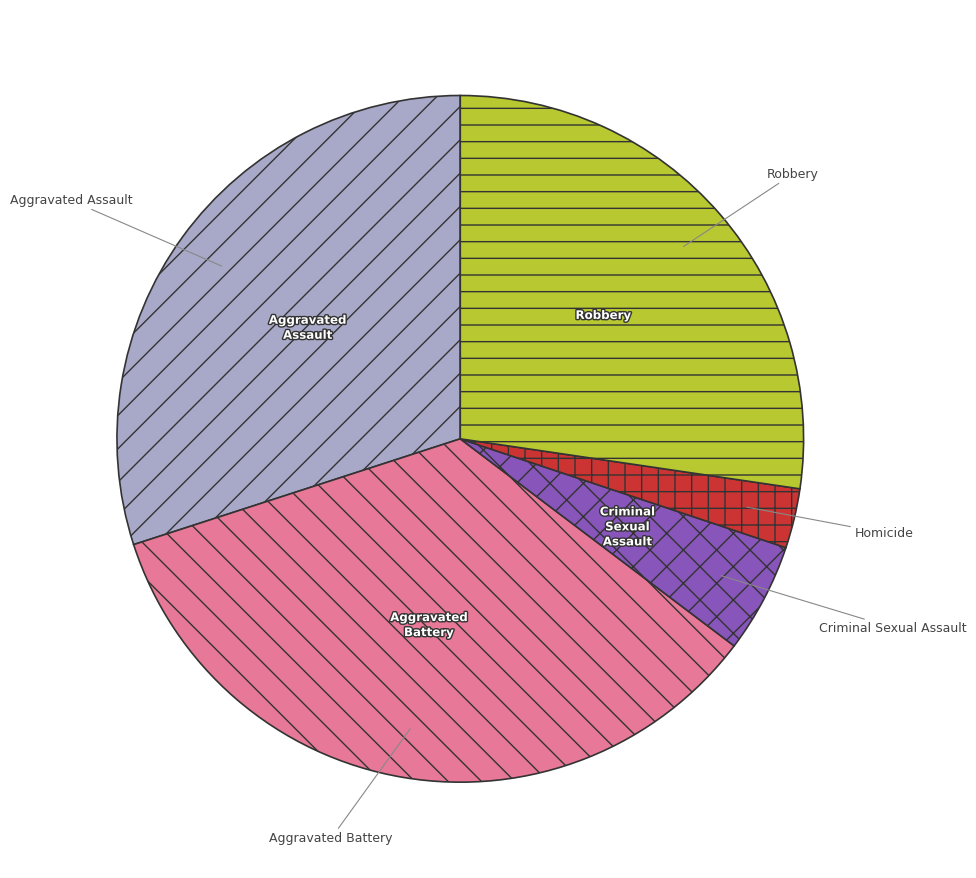

Which slice is the smallest?

Homicide